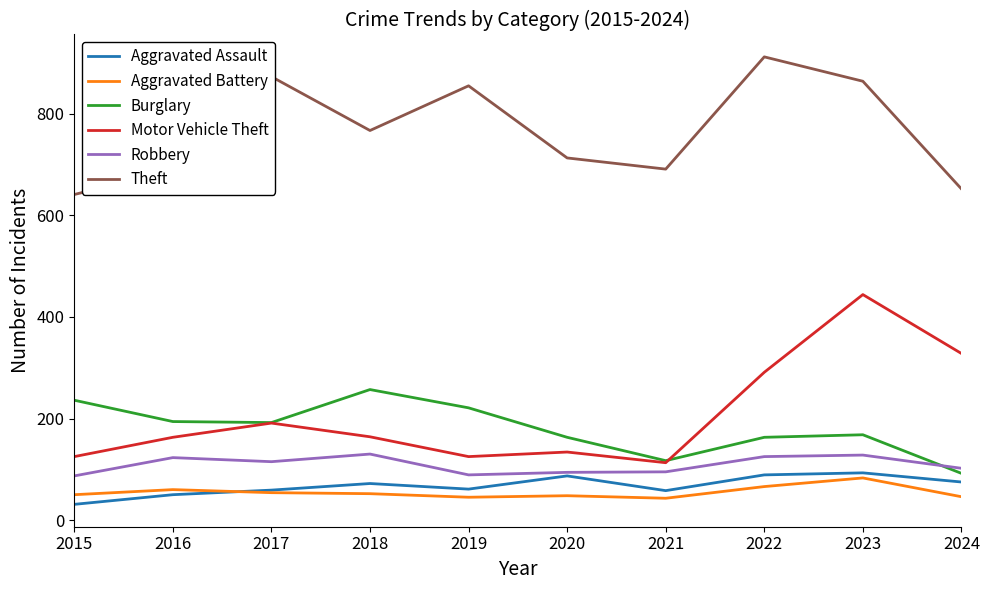

The value of Robbery at 2020 is 48. True or false?

False